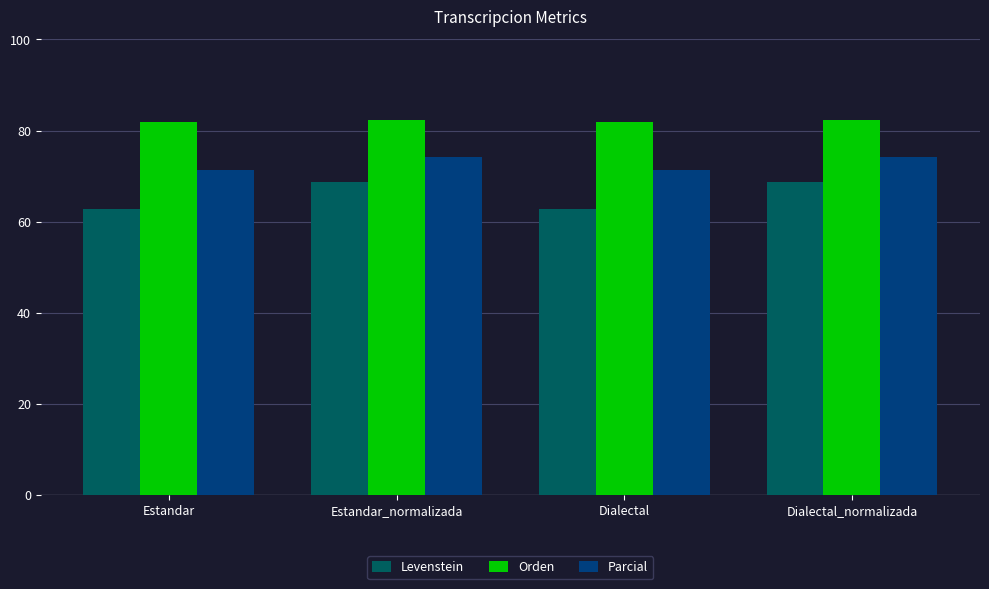

At Dialectal_normalizada, list the series in order from smallest to largest.

Levenstein, Parcial, Orden